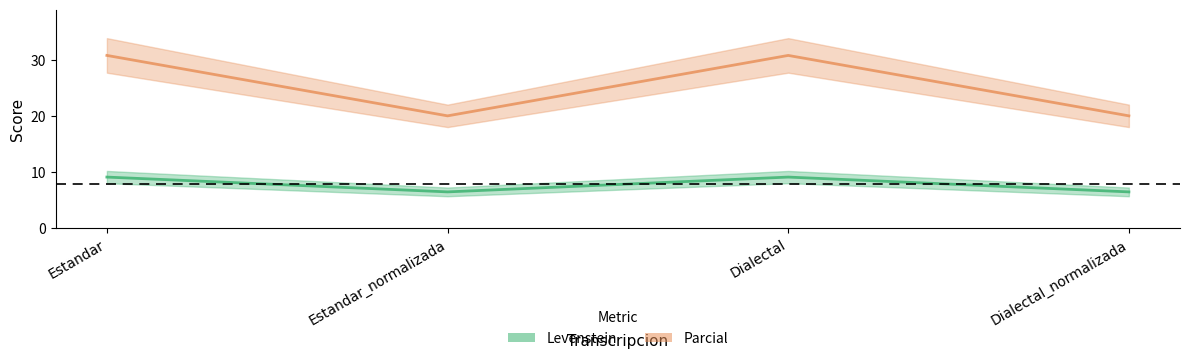

Where does the Parcial series first go above 30?

Estandar